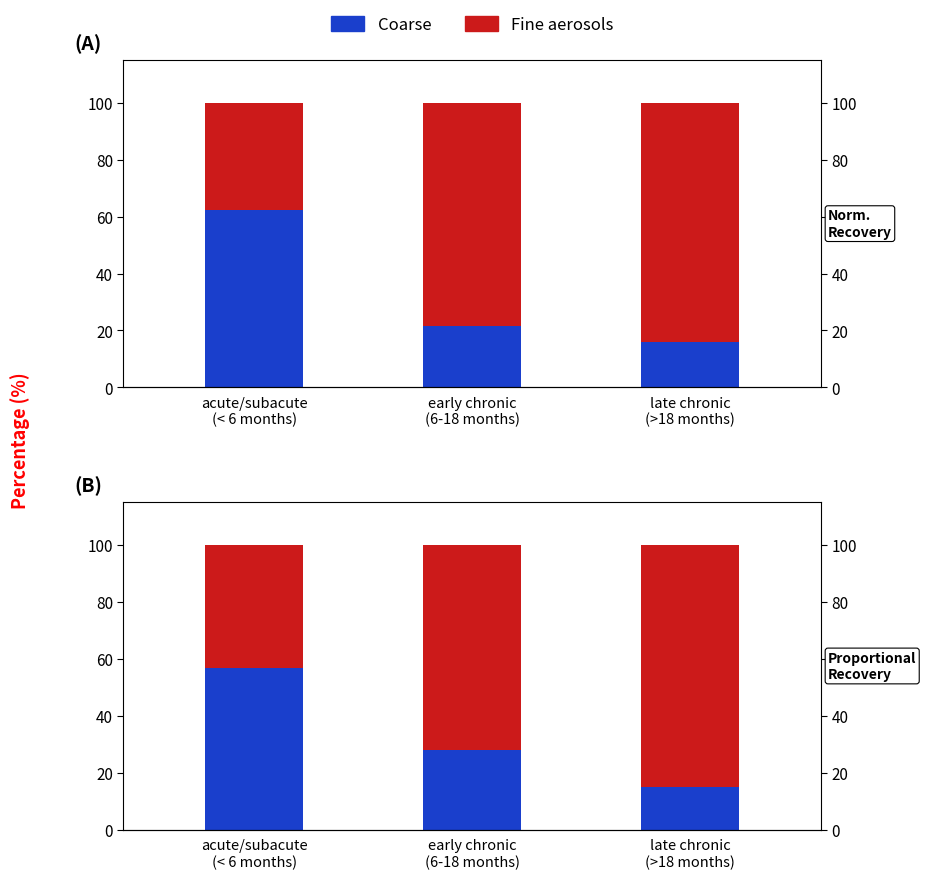

List the series in order of their overall mean, lowest first.

Coarse, Fine aerosols